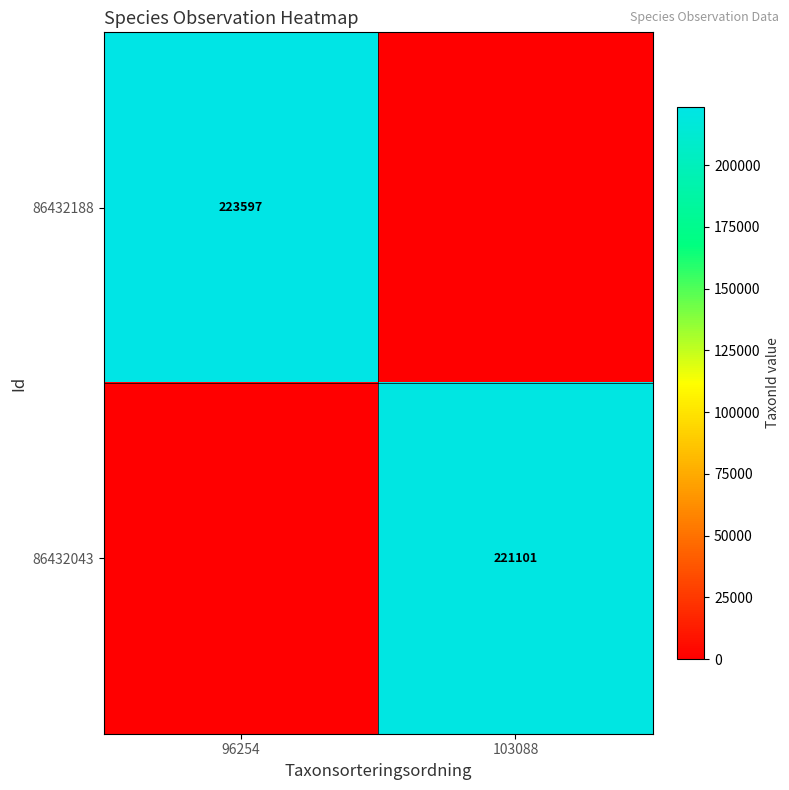

Between 103088 and 96254, which is larger?

96254